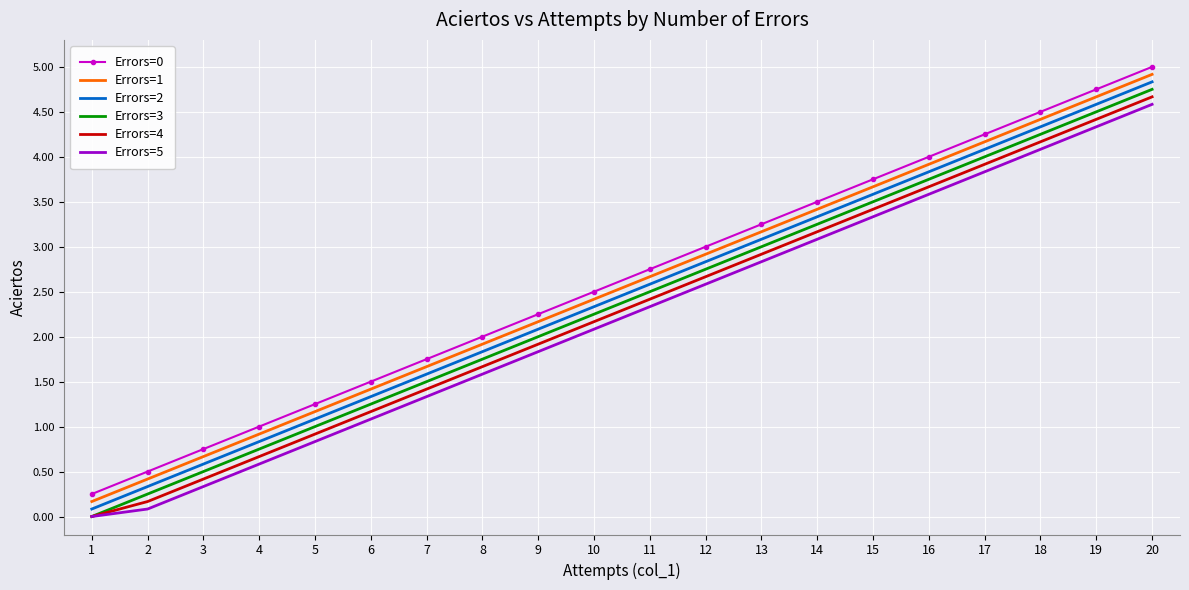

Is the value of Errors=0 at 5 greater than the value of Errors=4 at 6?

Yes